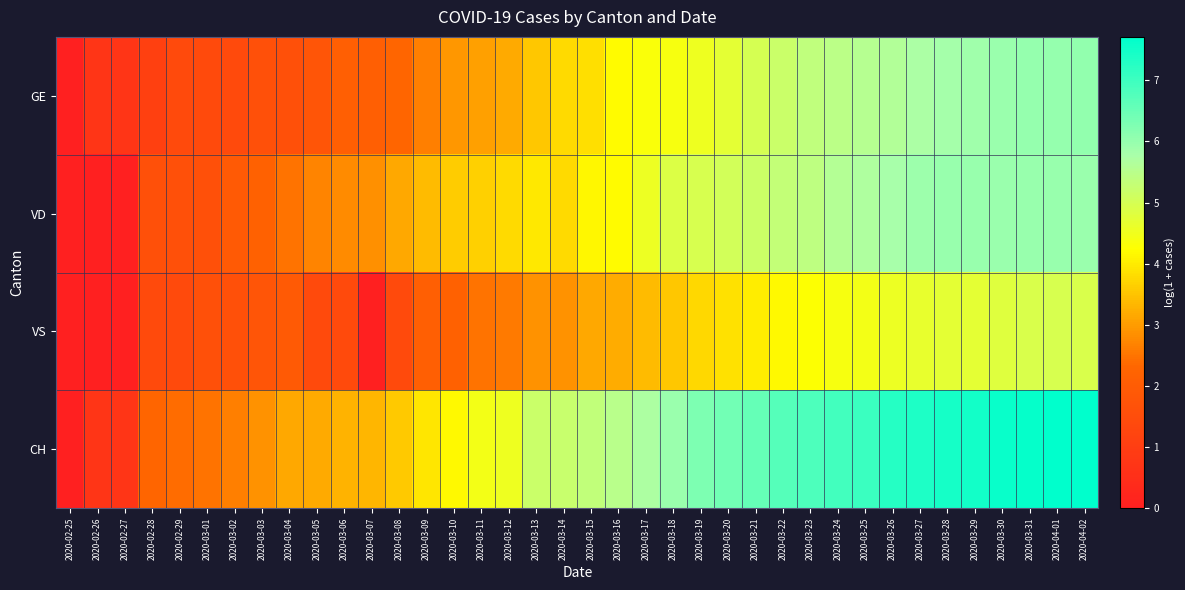

At how many categories does at least one series exceed 4?

24